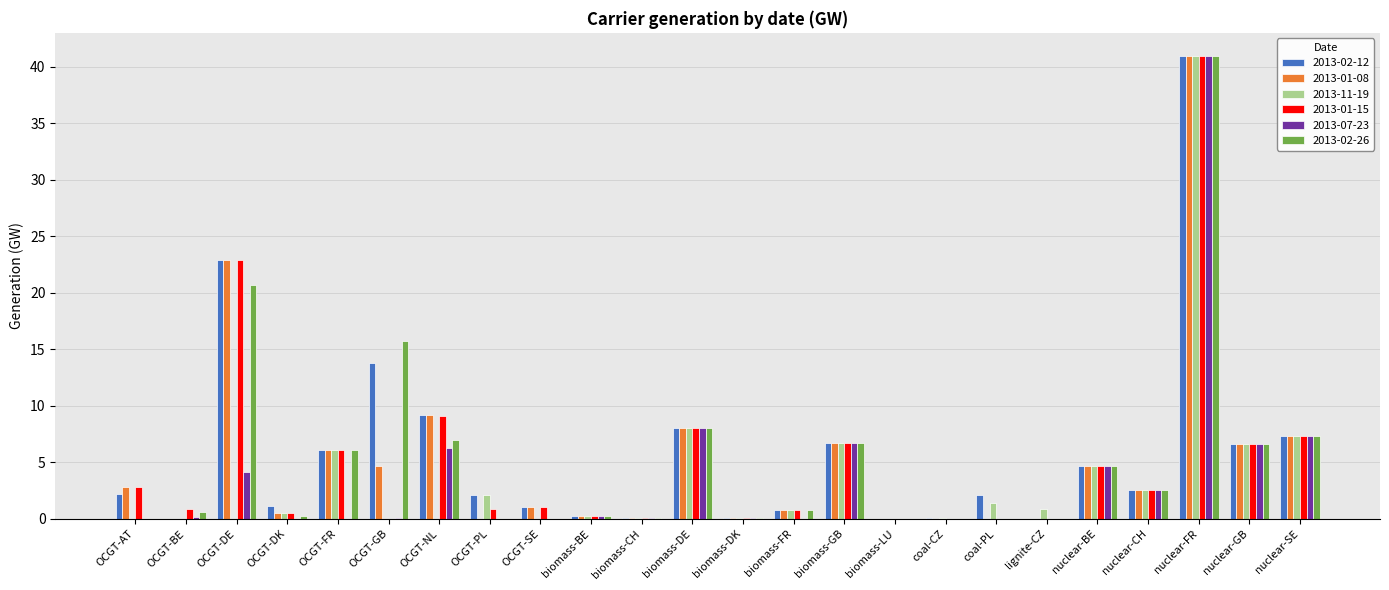

At which label does 2013-02-12 first exceed 2?

OCGT-AT